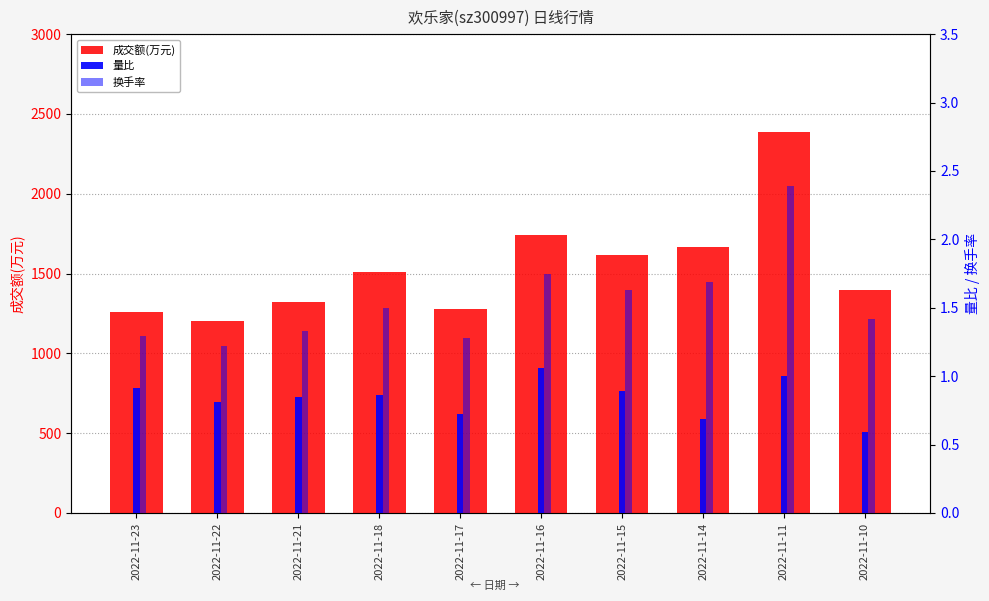

What is the total value across all series at 2022-11-18?

1511.4